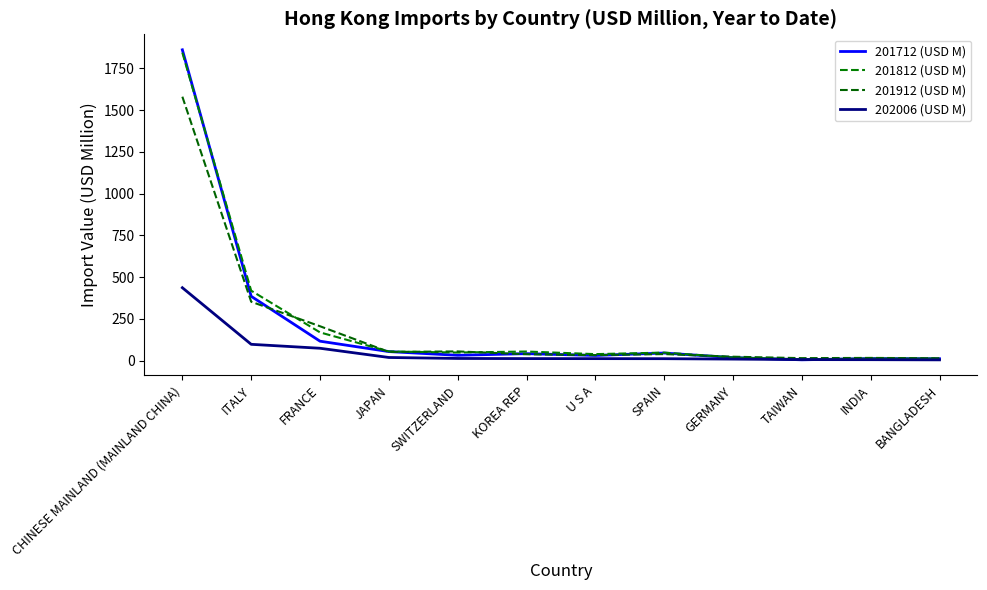

What is the approximate value of 202006 (USD M) at SPAIN?

12.3